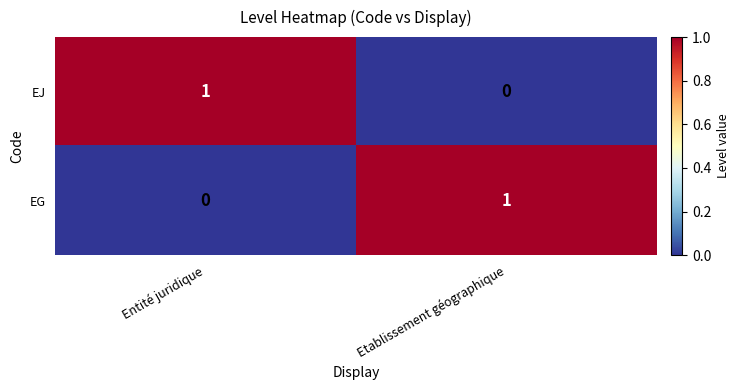

List the labels in order of EJ value, largest first.

Entité juridique, Etablissement géographique